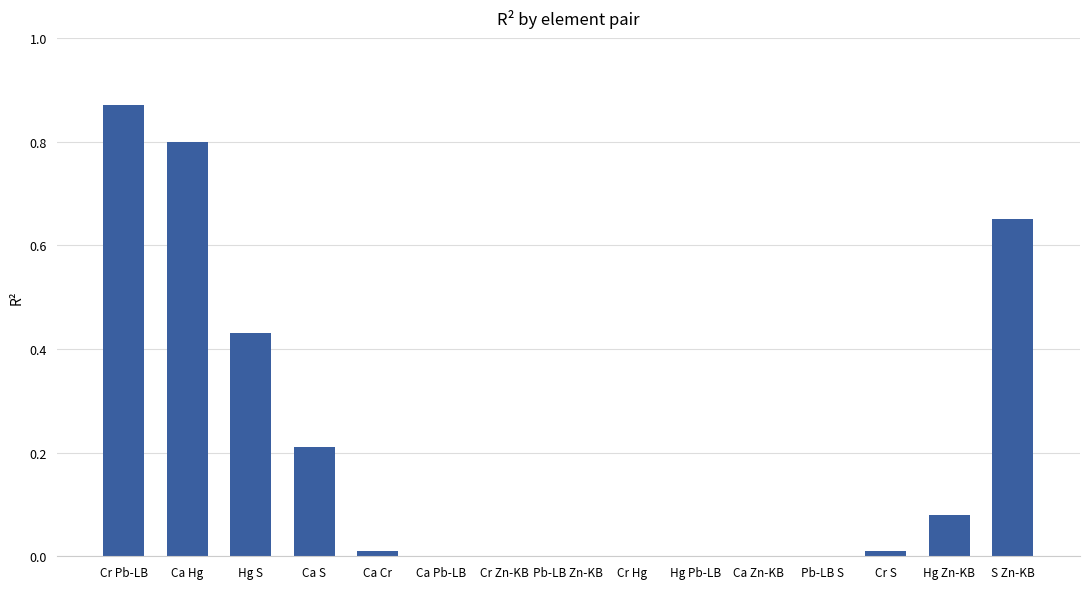

True or false: the data shows 0.5 at Ca Hg.

False